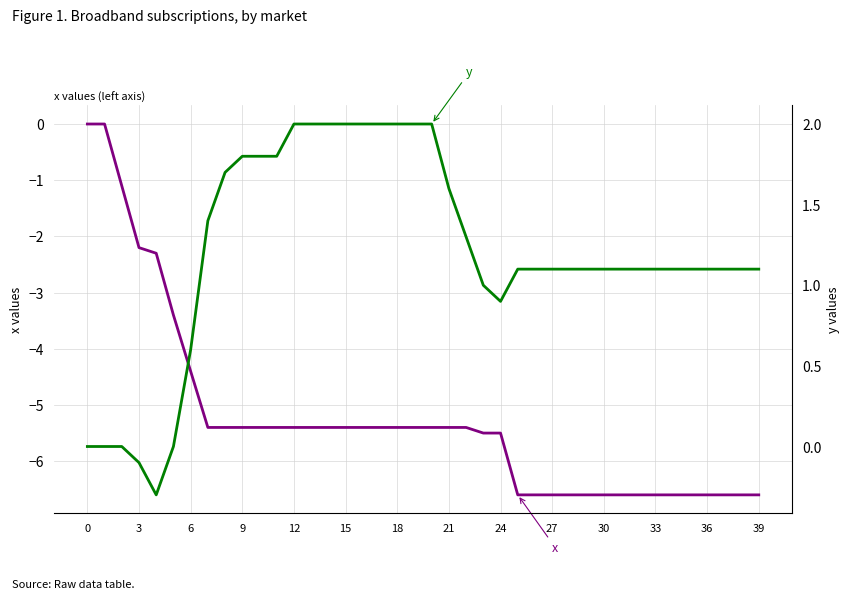

Between 36 and 19, which is larger?

19